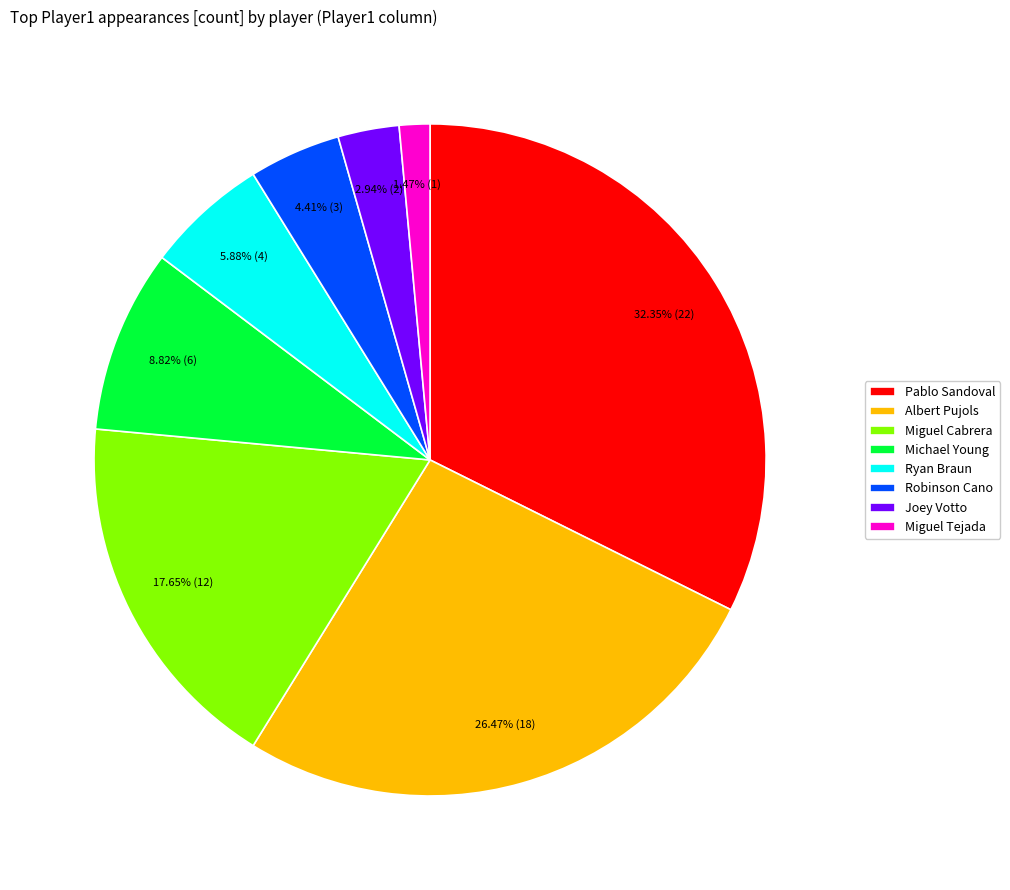

To the nearest percent, what portion does Albert Pujols represent?

26%